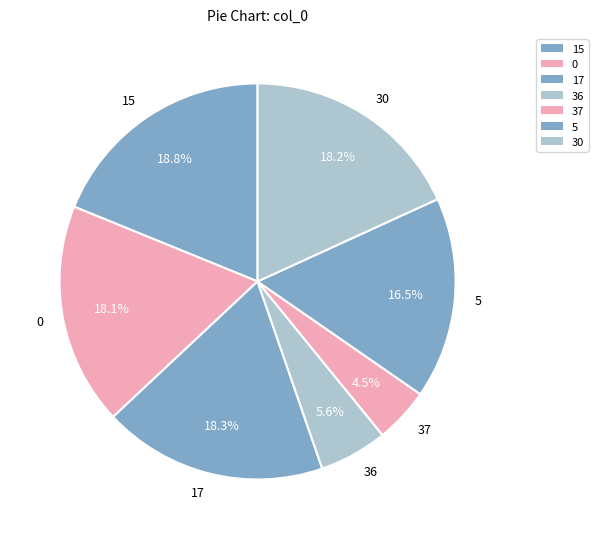

To the nearest percent, what is the combined percentage of 17 and 30?

36%